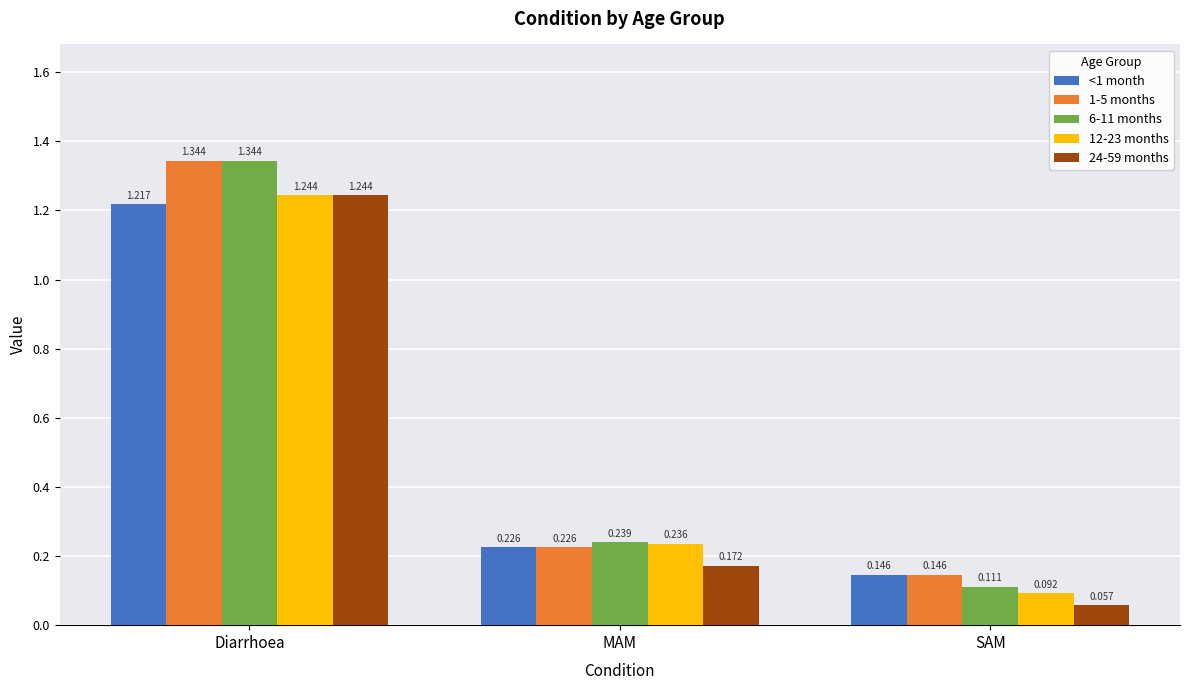

Which series has the largest total across all categories?

1-5 months